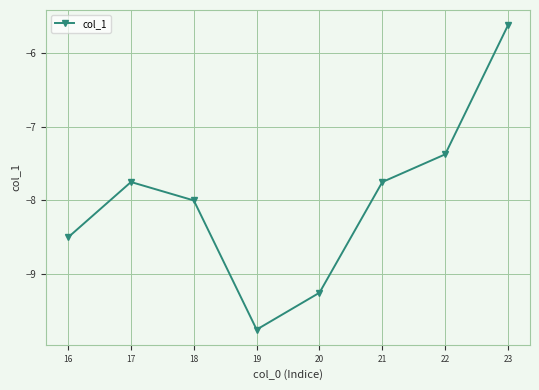

What is the sum of the values at 19 and 17?

-17.5